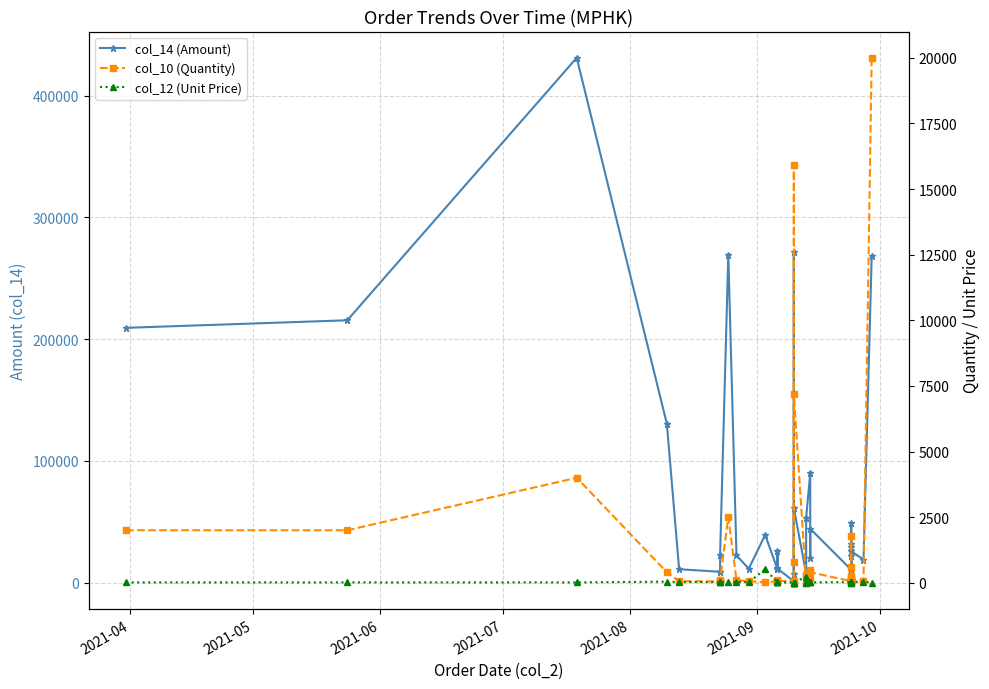

How many distinct data groups are displayed?

3